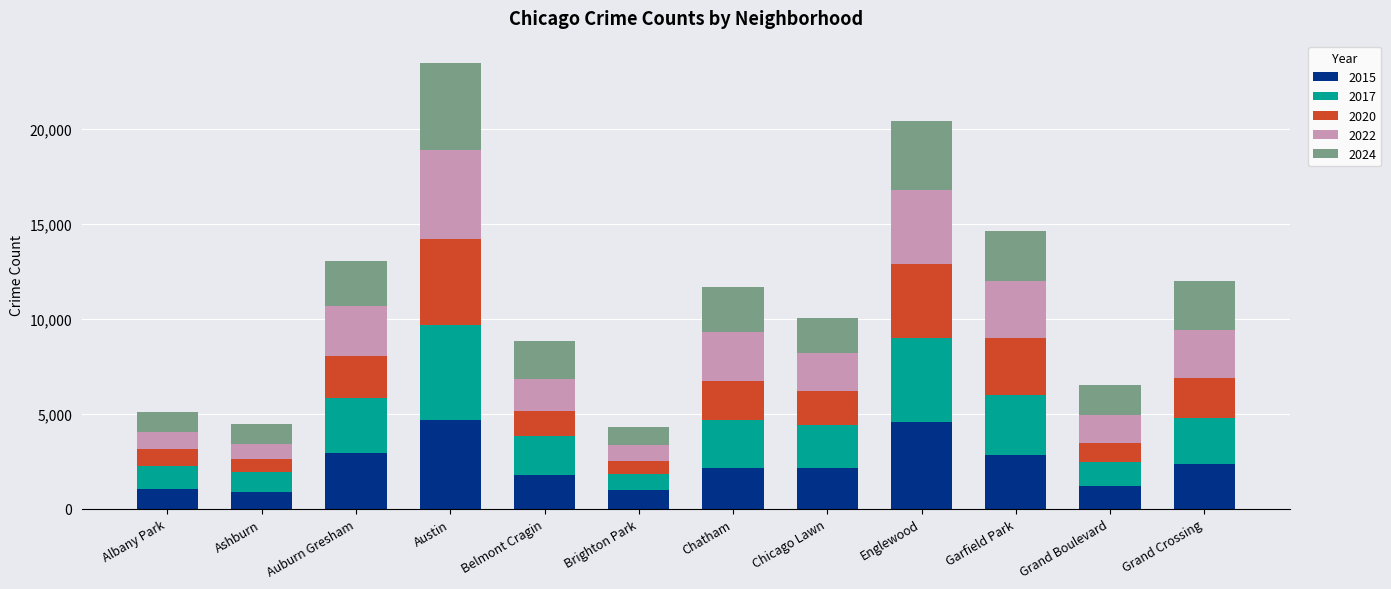

What is the total value across all series at Ashburn?

4445